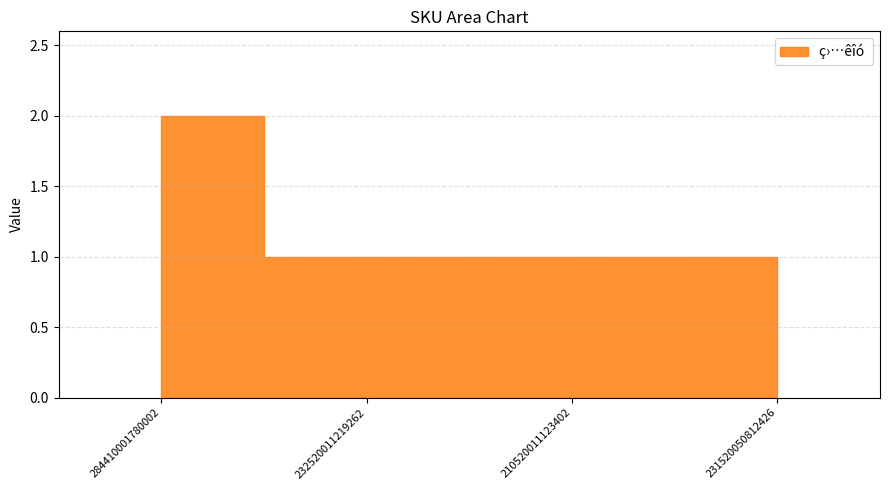

How many lines are shown in the chart?

1